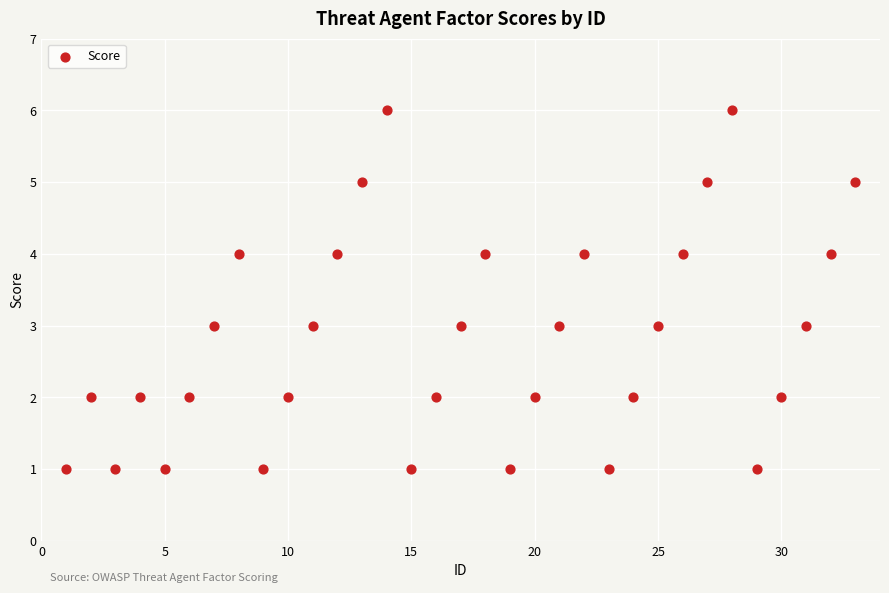

What is the range of X values (max minus min)?

32